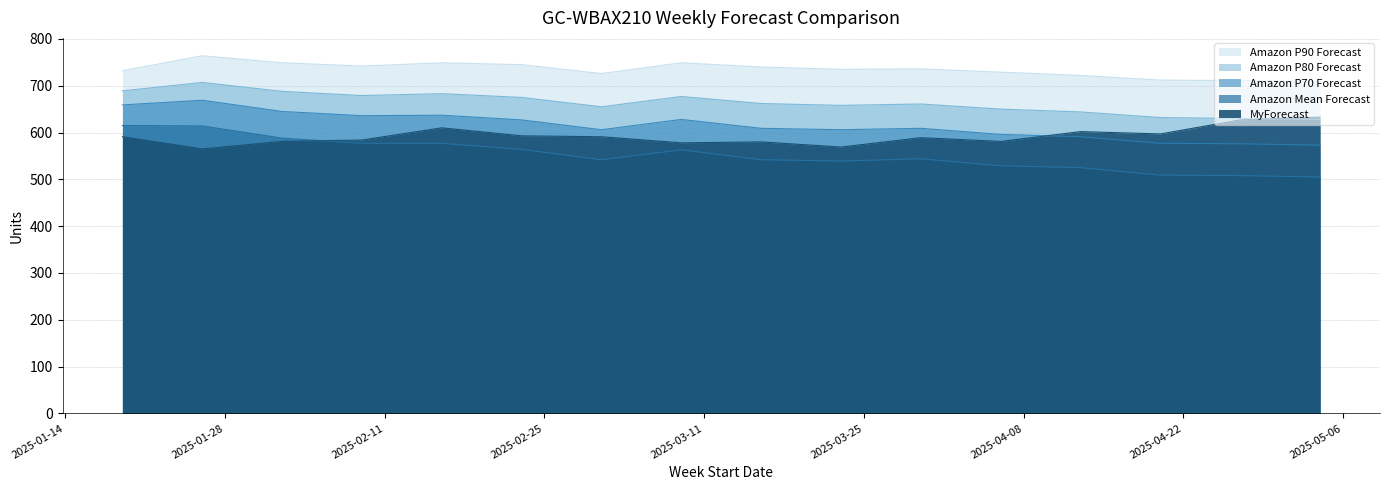

True or false: MyForecast has more than 0 interior local peaks.

True